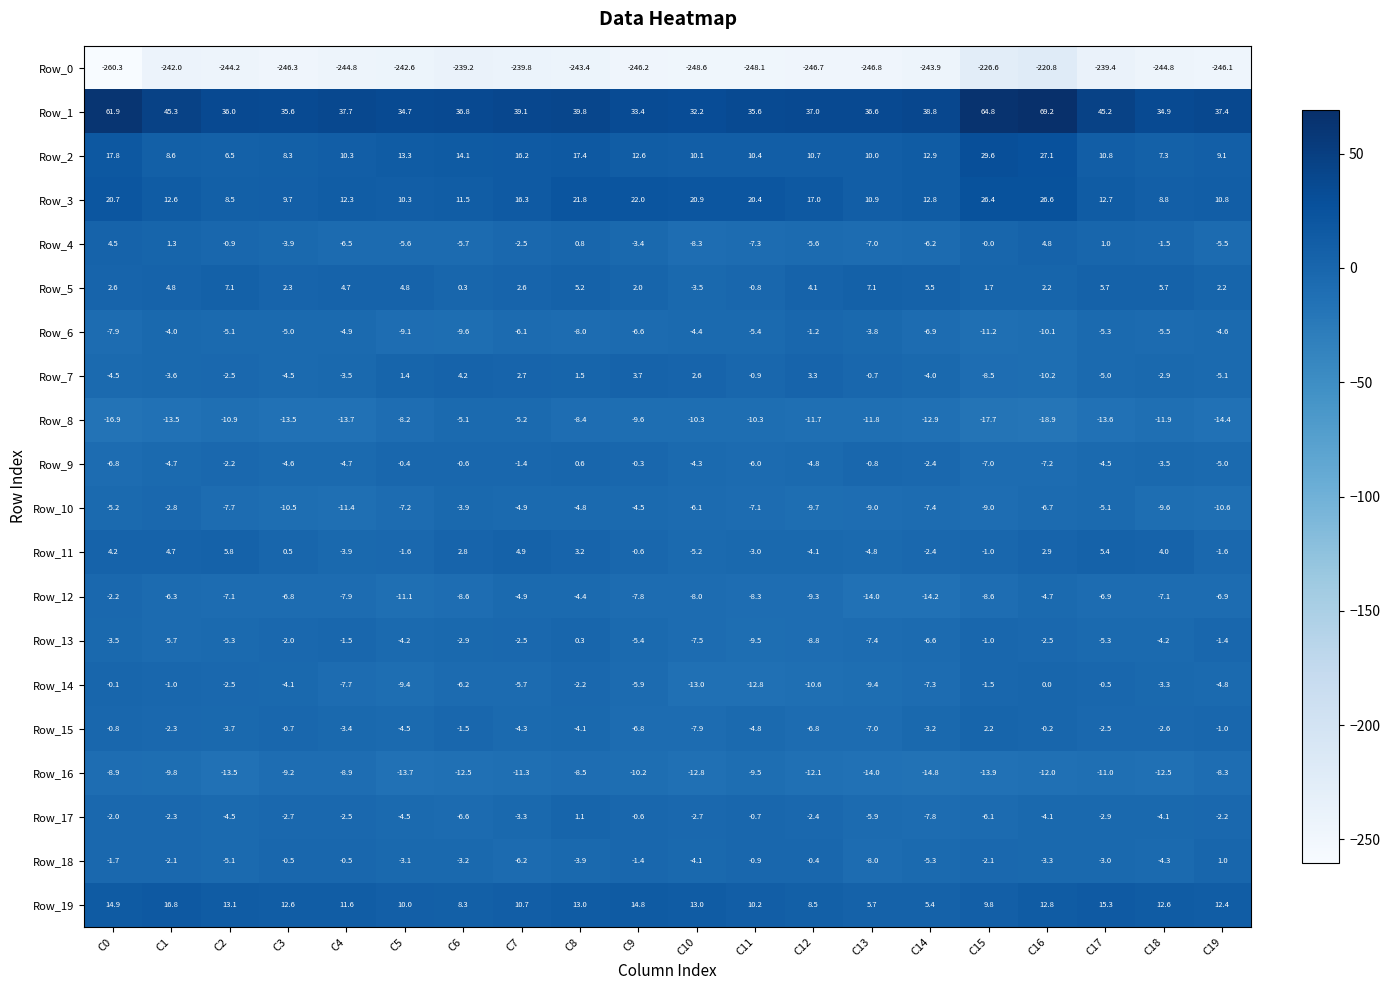

What is the total value across all series at C11?

-258.8